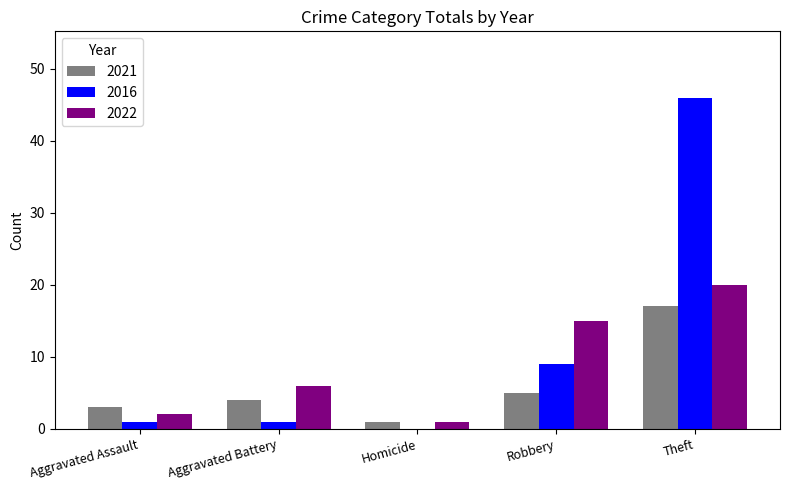

Are the bars grouped side by side (vs. stacked)?

Yes